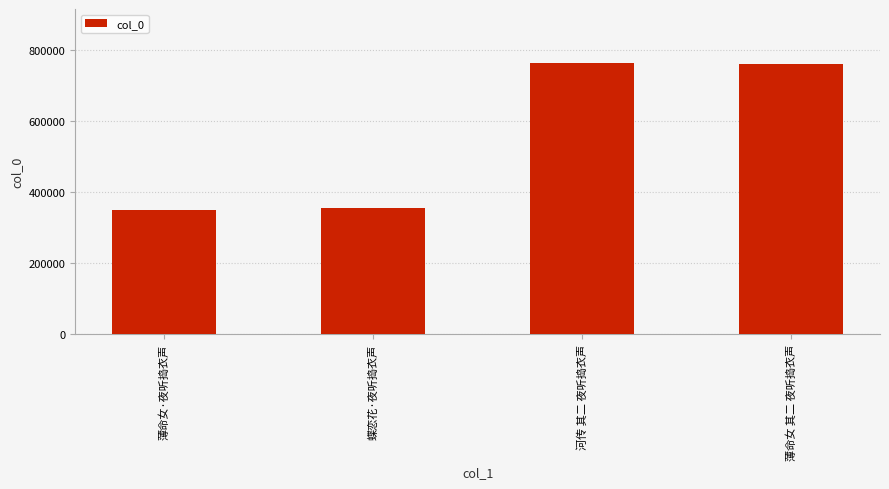

What position from the right is 河传 其二 夜听捣衣声?

2